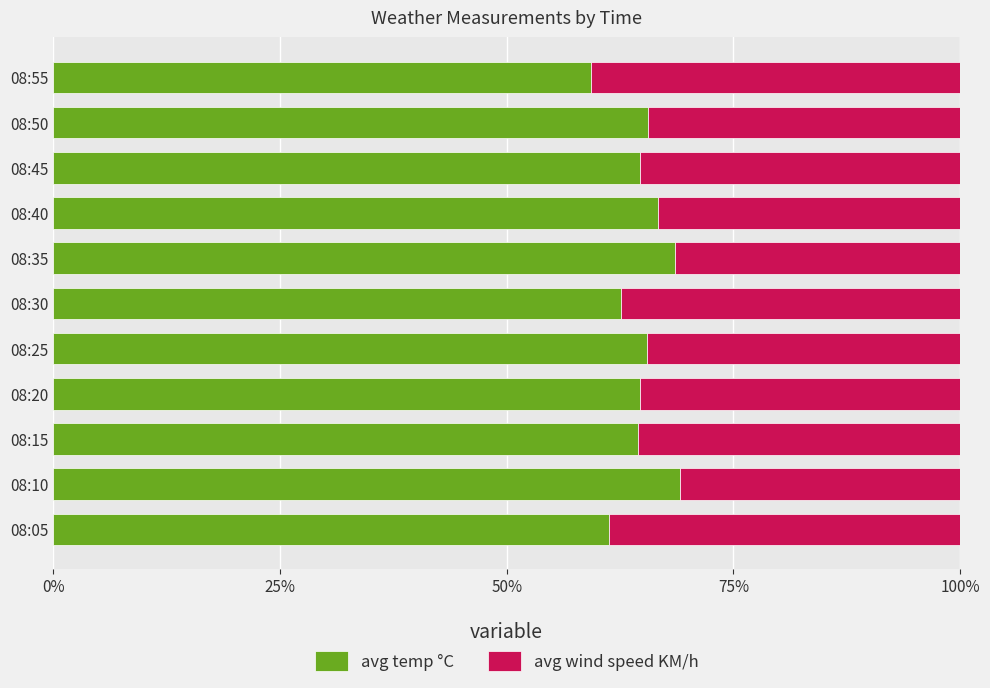

What is the highest value of the avg temp °C series?

69.1